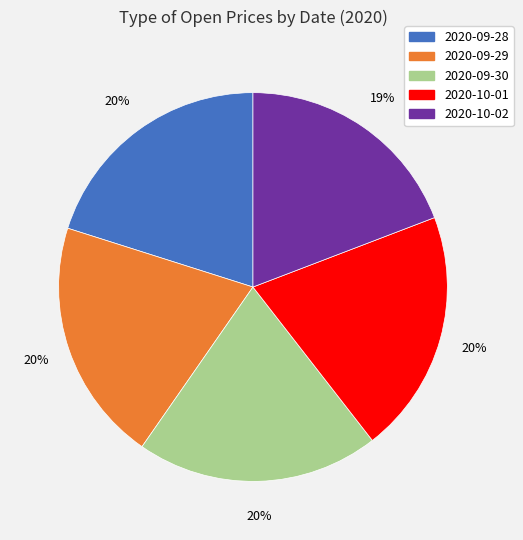

How many segments does this pie chart have?

5